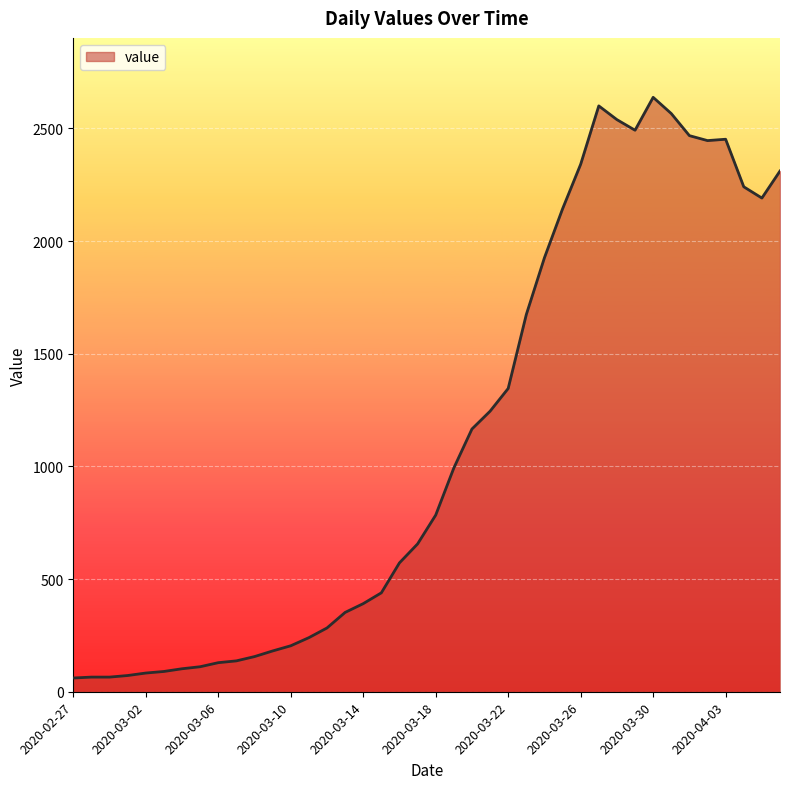

What is the maximum value shown in the chart?

2638